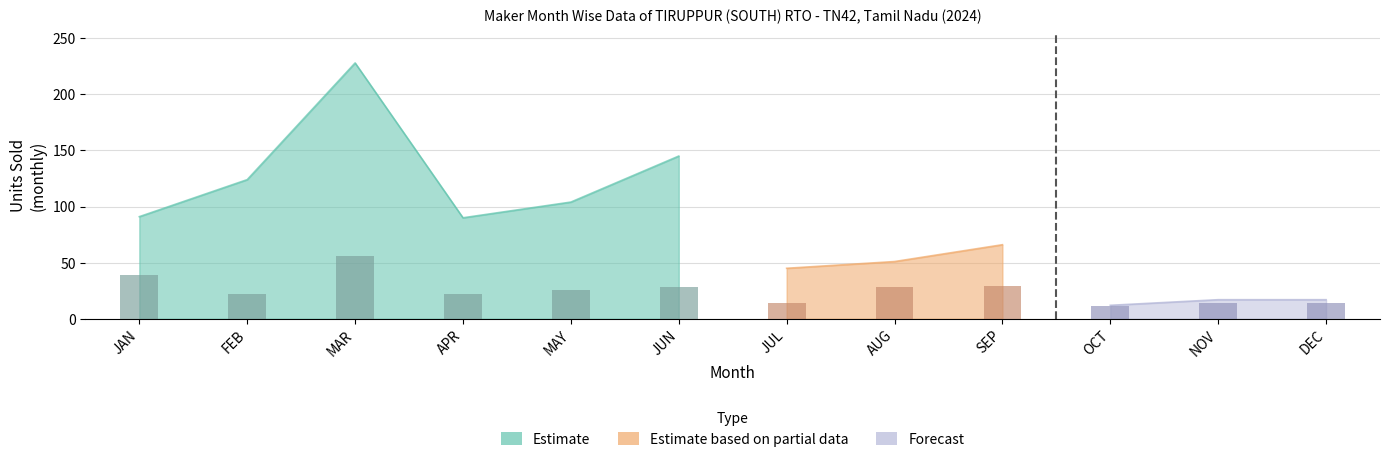

Are the bars grouped side by side (vs. stacked)?

Yes